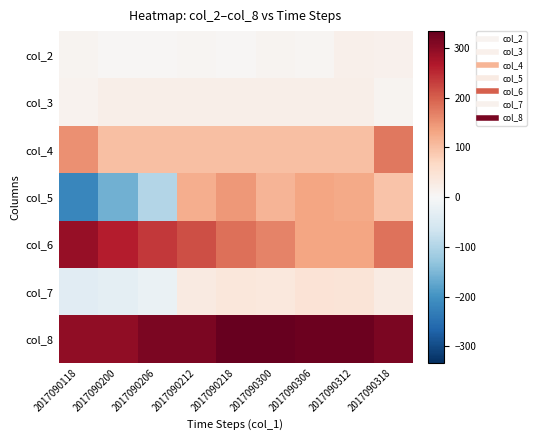

Between 2017090206 and 2017090312, which series saw the biggest shift?

col_5